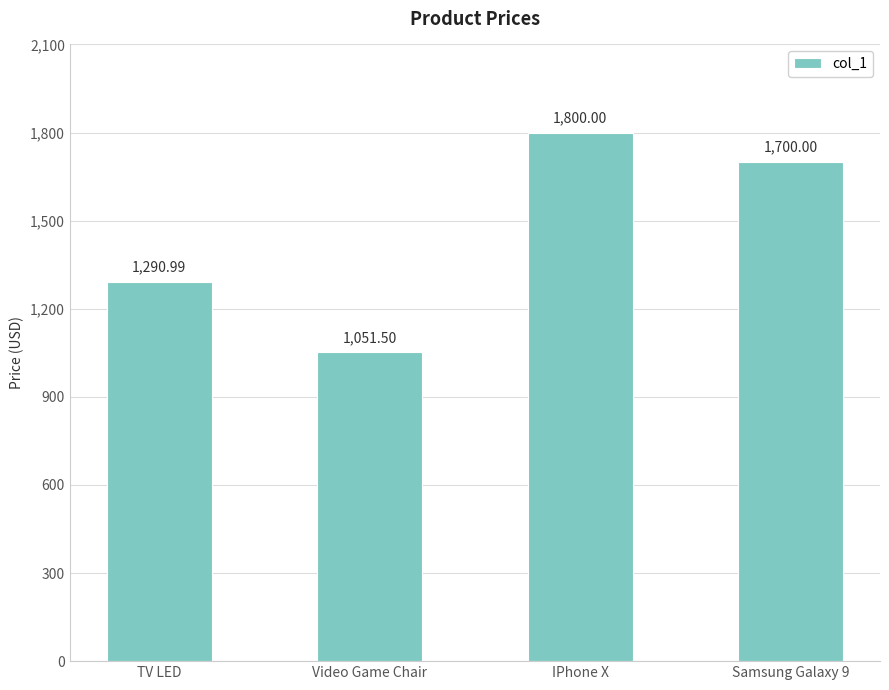

Which label corresponds to the largest value in the chart?

IPhone X